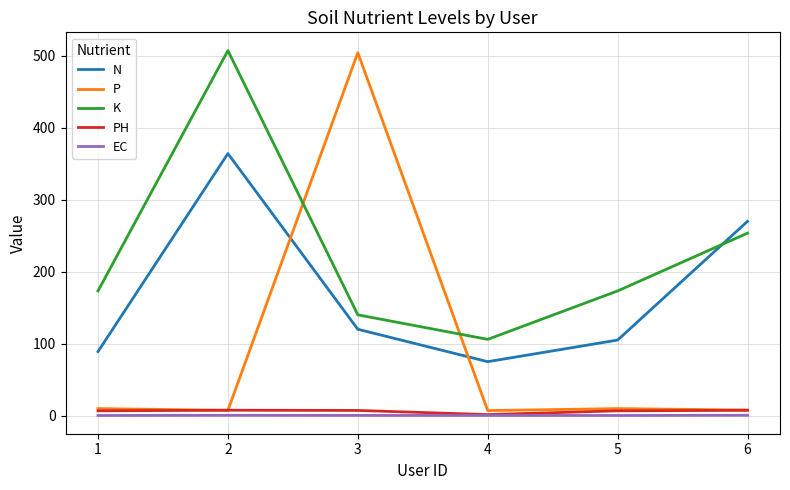

How many lines are shown in the chart?

5